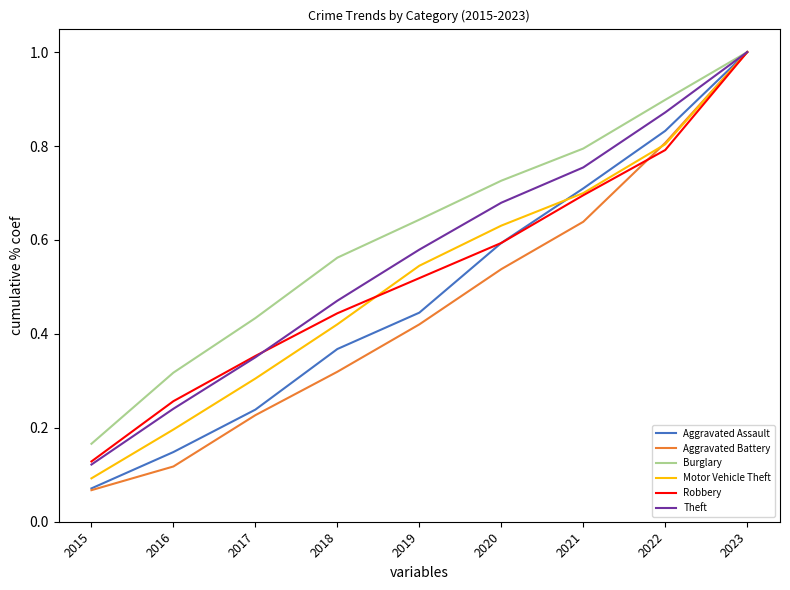

Is it true that Robbery equals 0.6 at 2020?

True